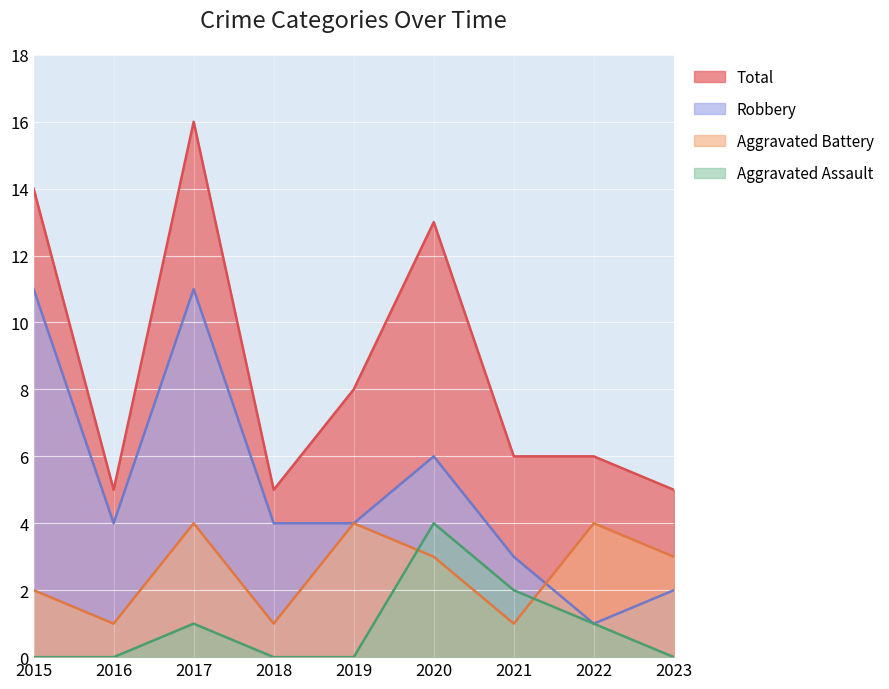

At which category is the sum across all series the highest?

2017